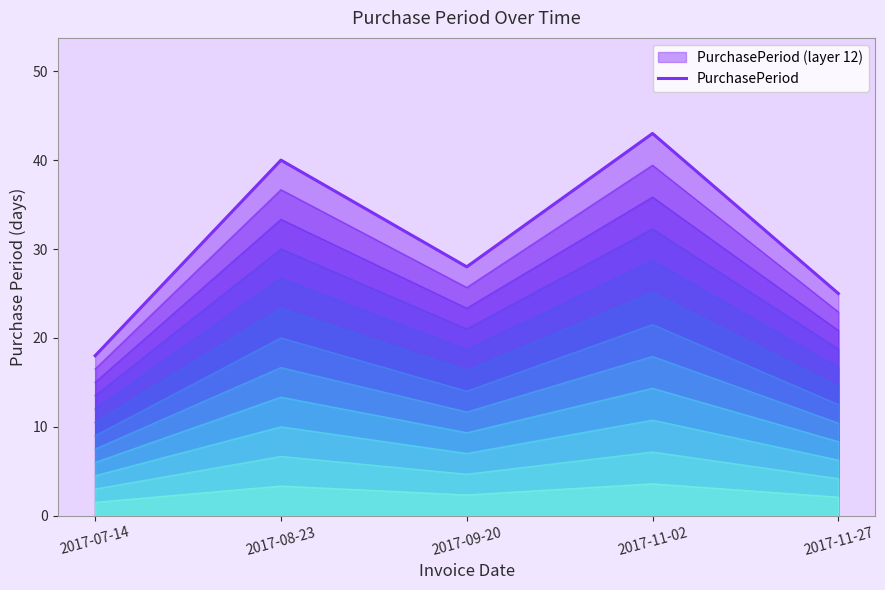

What is the maximum value shown in the chart?

43